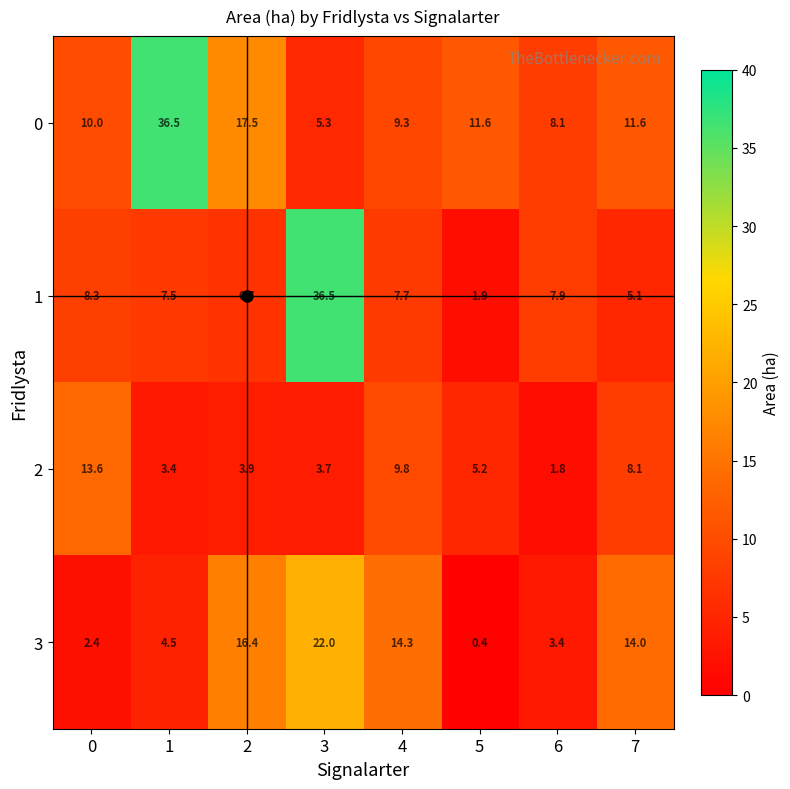

What is the difference between the highest and lowest values at 0?

11.2